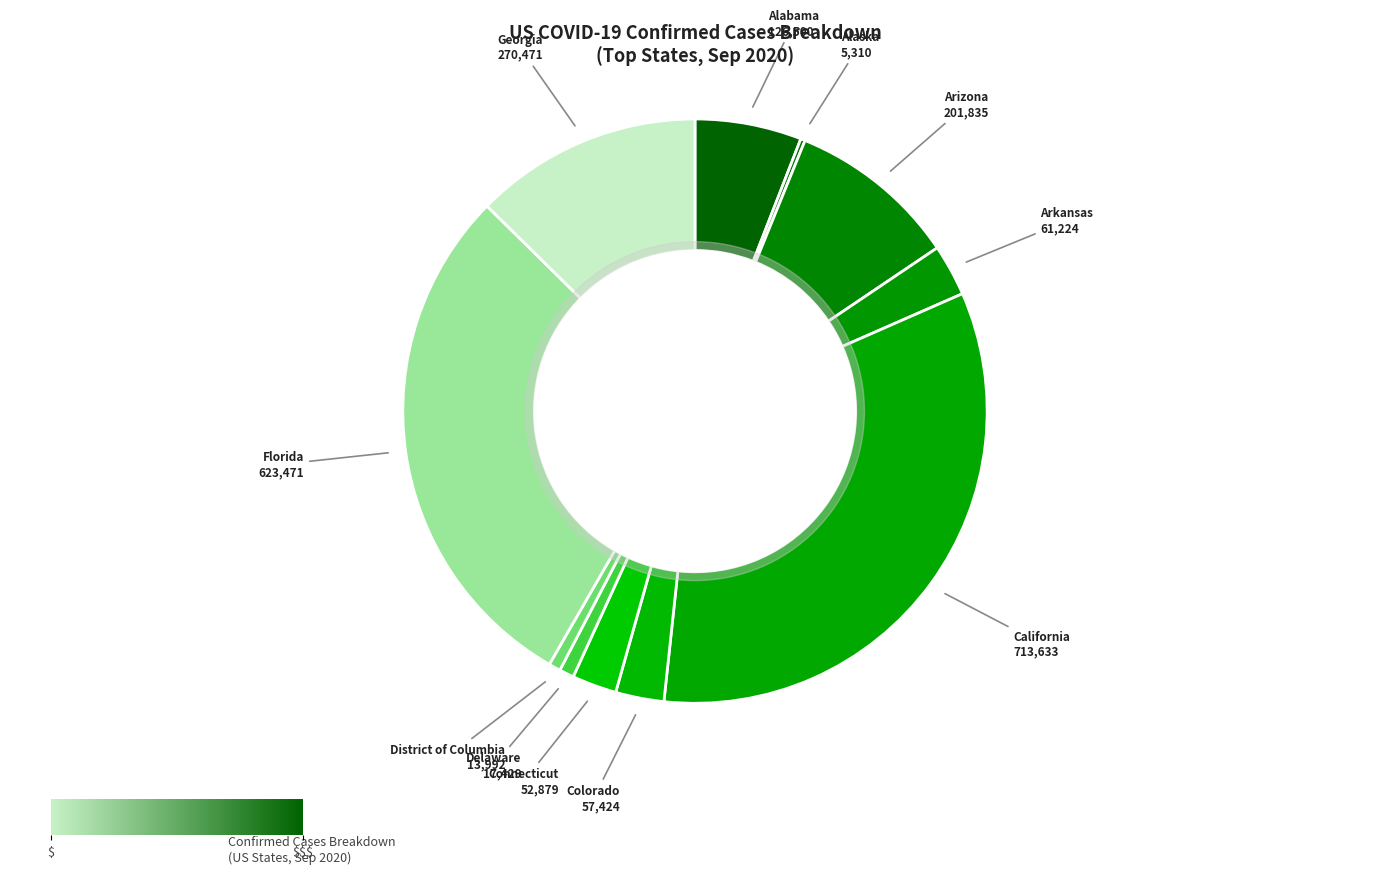

Approximately how many times larger is the value at Alabama compared to Georgia?

0.5